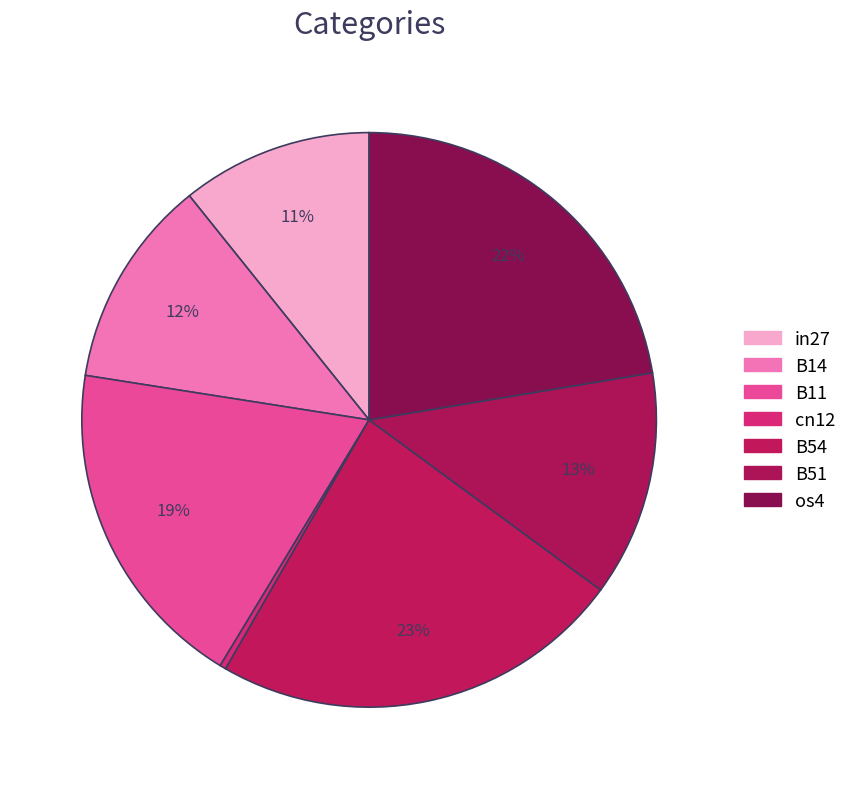

How many segments does this pie chart have?

7